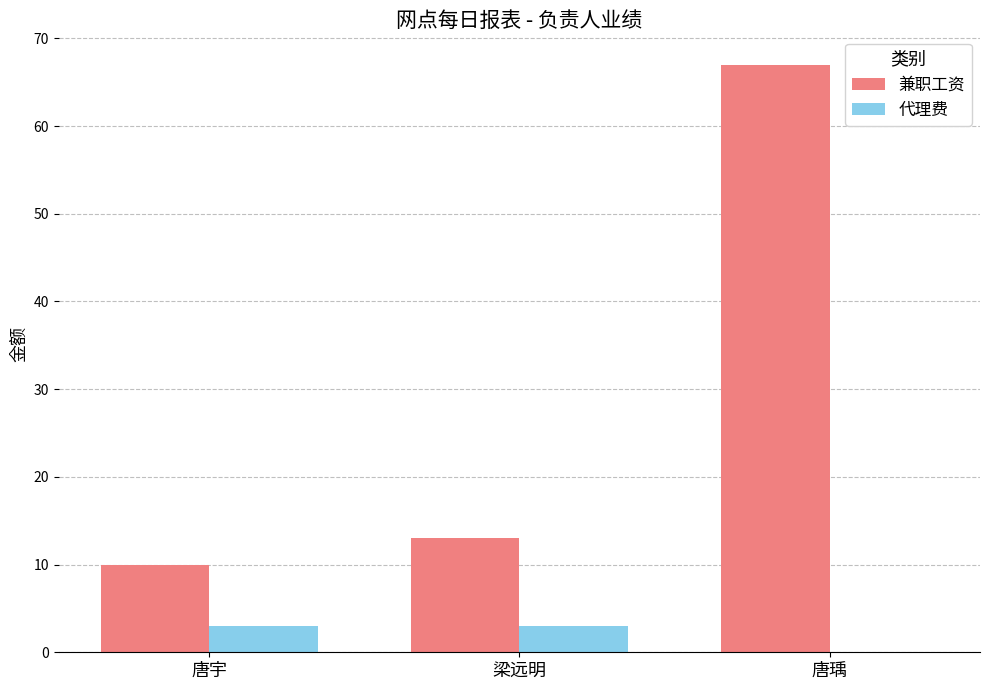

What is the sum of the 代理费 values at 唐宇 and 唐瑀?

3